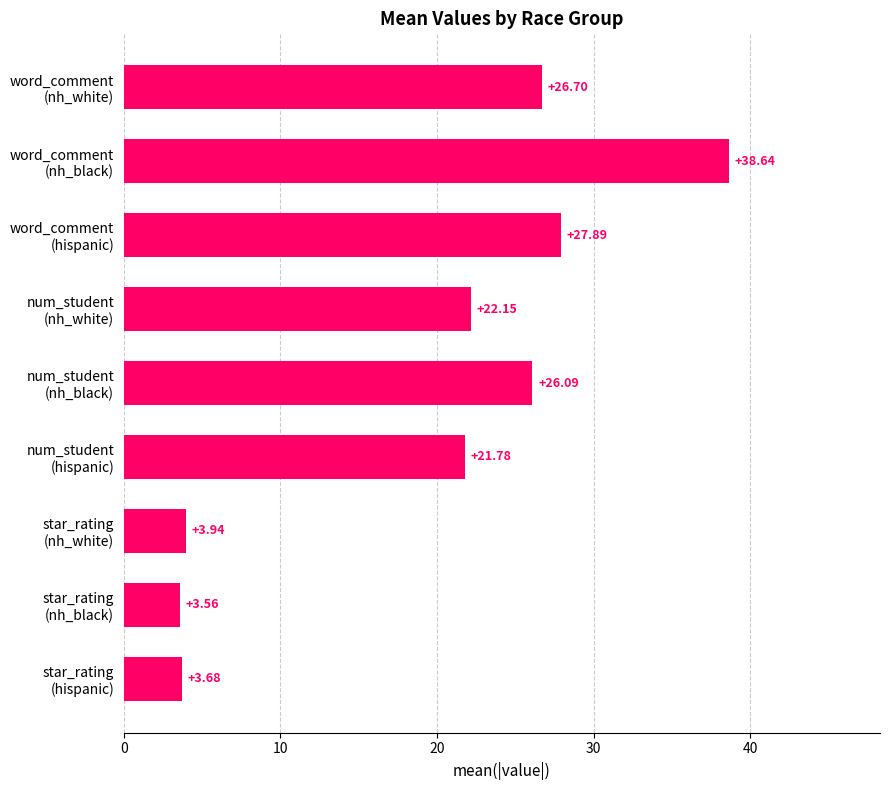

Which label corresponds to the smallest value in the chart?

star_rating
(nh_black)